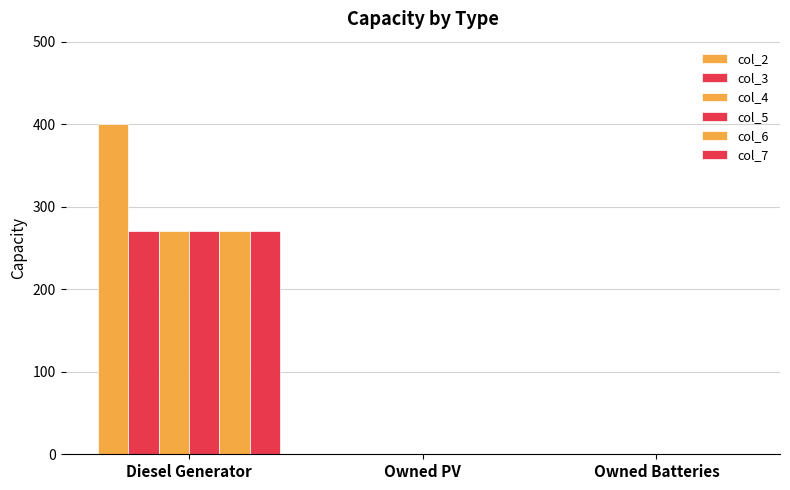

What position from the right is Diesel Generator?

3